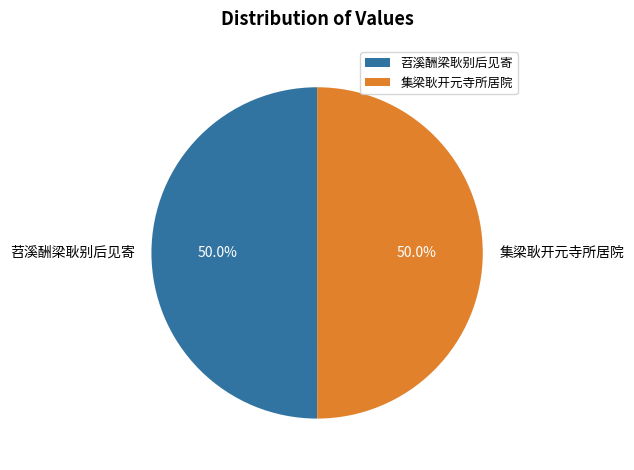

How many slices are in this pie chart?

2